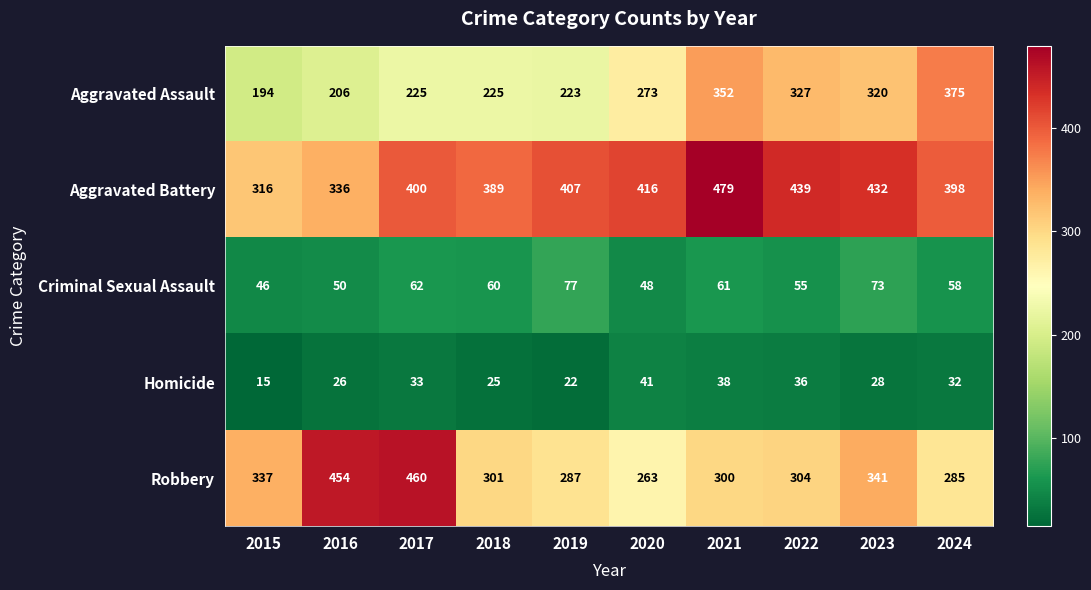

What is the sum of all Criminal Sexual Assault values?

590